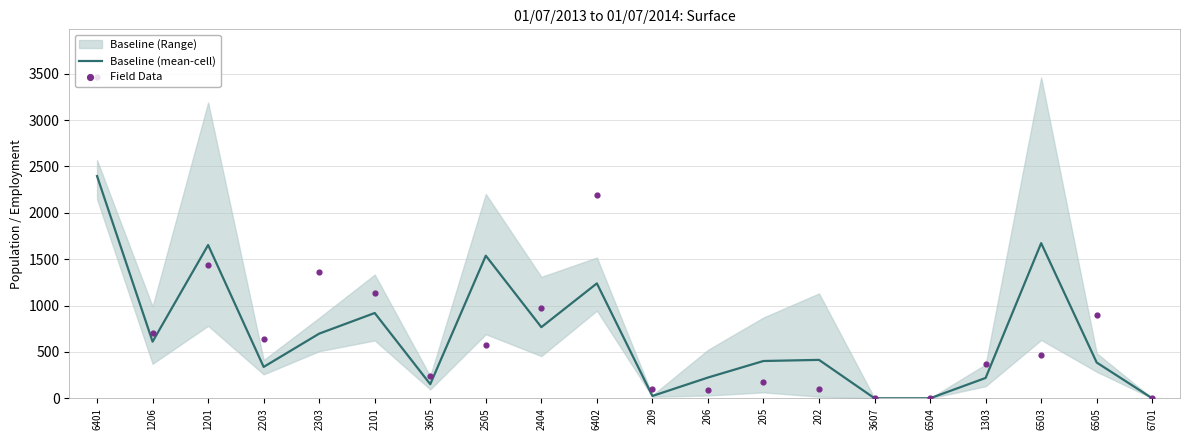

At which category is the sum across all series the highest?

6401